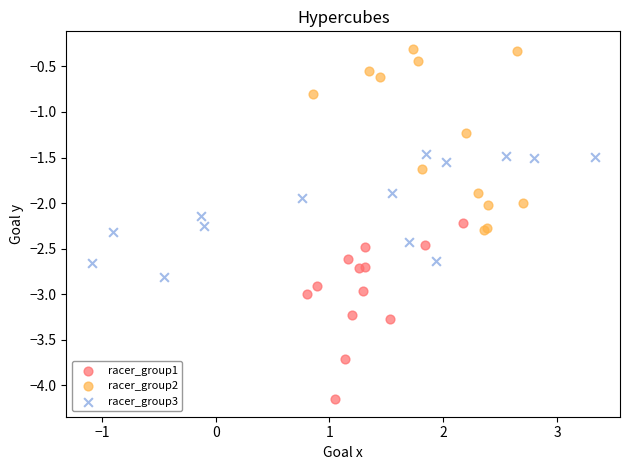

Which series contains the lowest Y value?

racer_group1